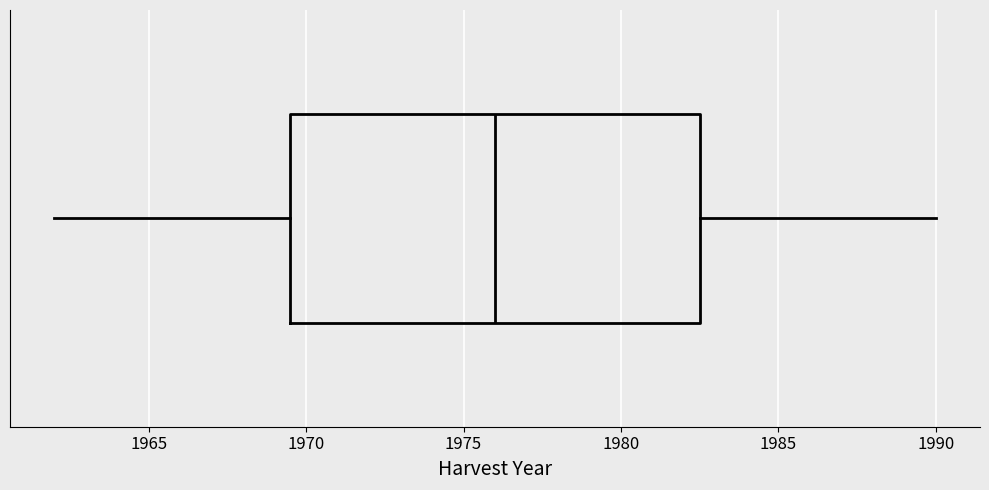

Where is the right edge of the box on the x-axis? The values are not printed on the chart, so give them approximately, as read against the axis.

1982.5